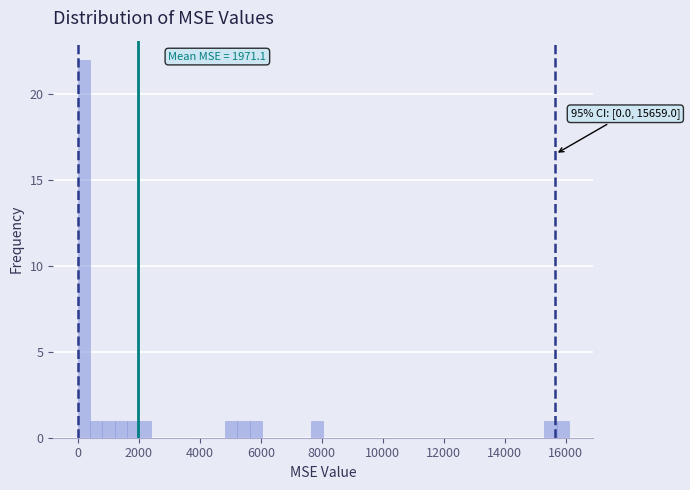

Read against the x-axis, roughly where is the centre of the tallest bar?

200